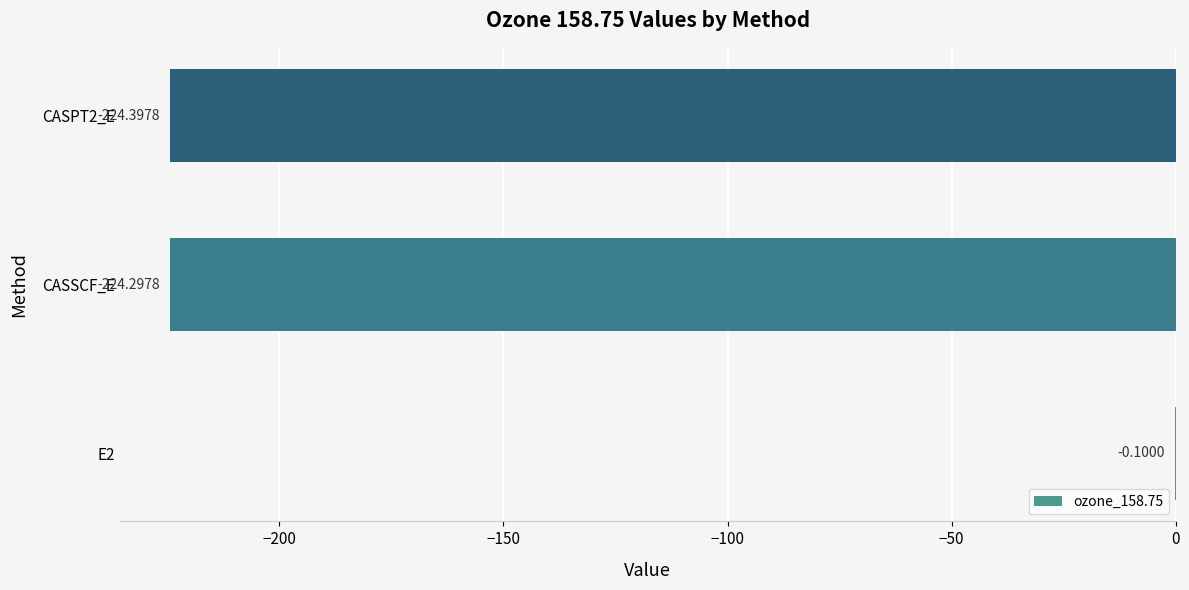

What is the change in value from E2 to CASSCF_E?

-224.2